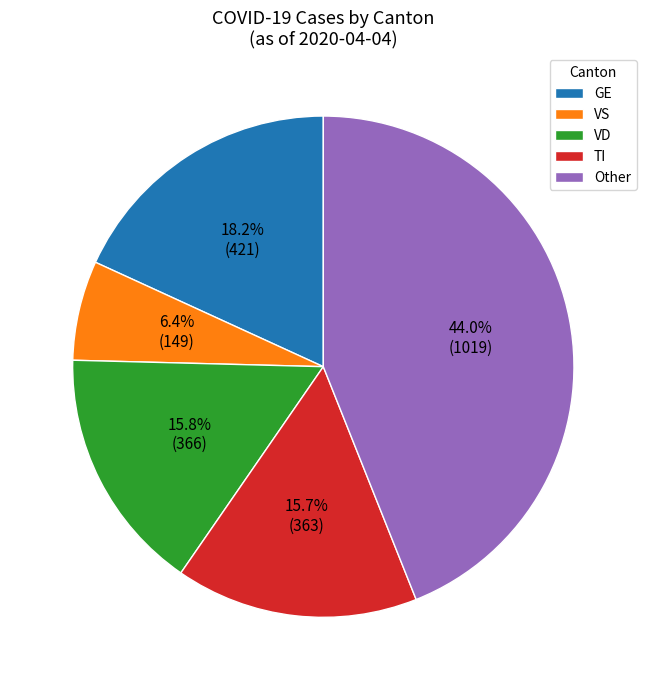

What is the largest slice in the pie chart?

Other